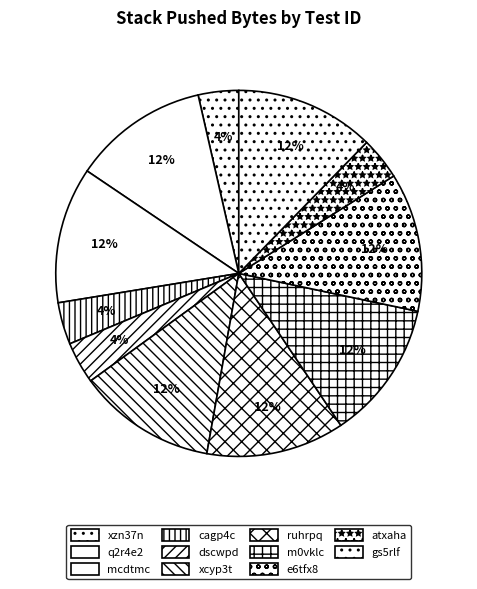

To the nearest percent, what is the combined percentage of atxaha and e6tfx8?

16%